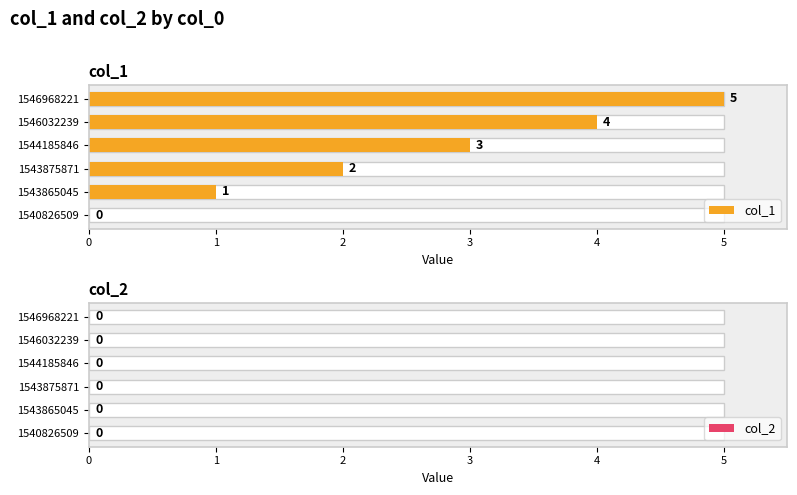

The col_1 series shows 1.4 at 1543865045. True or false?

False